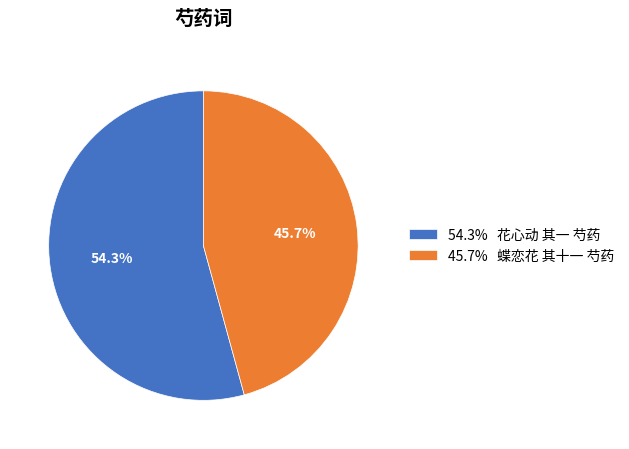

Between 54.3% 花心动 其一 芍药 and 45.7% 蝶恋花 其十一 芍药, which is larger?

54.3% 花心动 其一 芍药